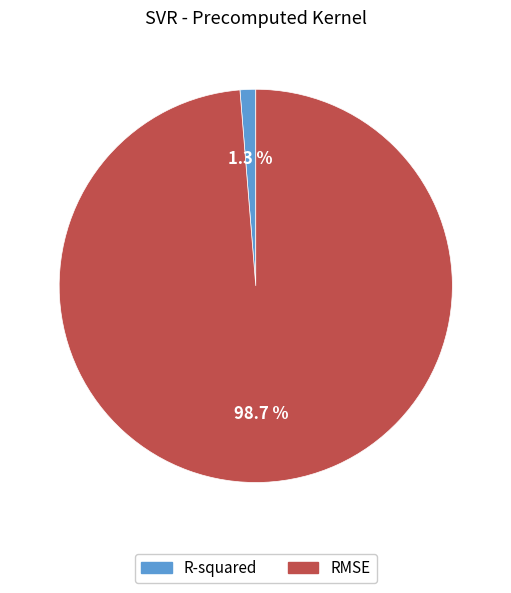

The R-squared slice represents 1% of the pie. True or false?

True